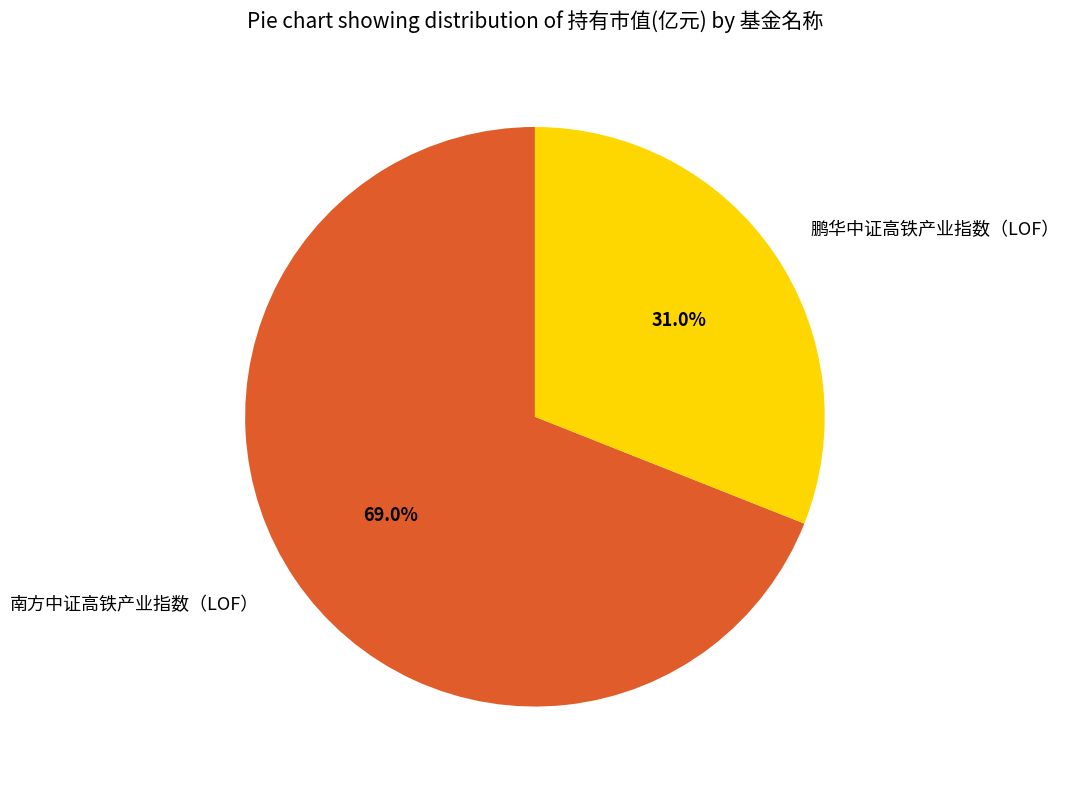

To the nearest percent, what portion does 鹏华中证高铁产业指数（LOF） represent?

31%